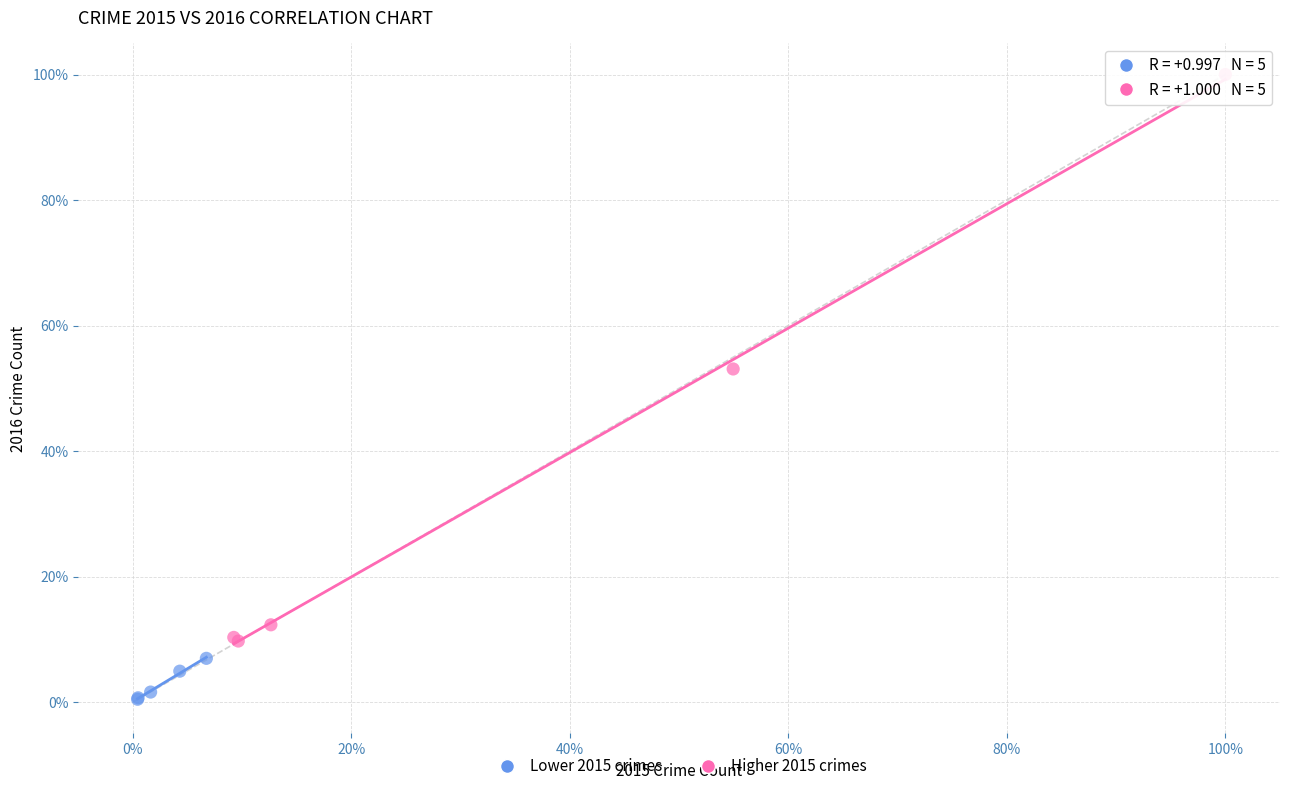

What are all the series names shown in the legend?

Lower 2015 crimes, Higher 2015 crimes